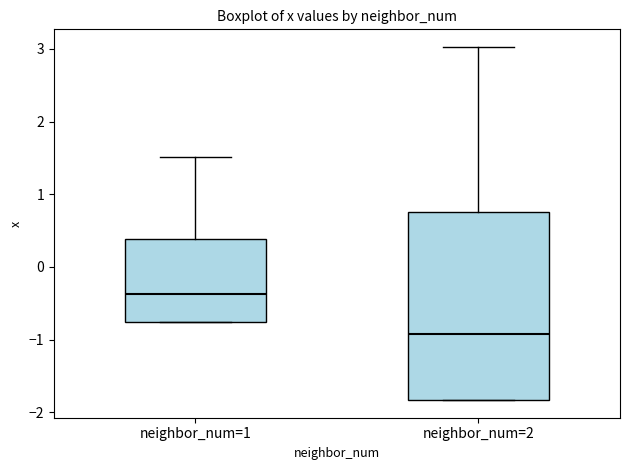

Reading left to right, transcribe this box plot: for each box, give where its median line is, the range the box spans, and where its two whiskers end, as read against the y-axis. The values are not printed on the chart, so give them approximately, as read against the axis.

neighbor_num=1: median -0.4, box -0.8 to 0.4, whiskers -0.8 to 1.5
neighbor_num=2: median -0.9, box -1.8 to 0.8, whiskers -1.8 to 3.0